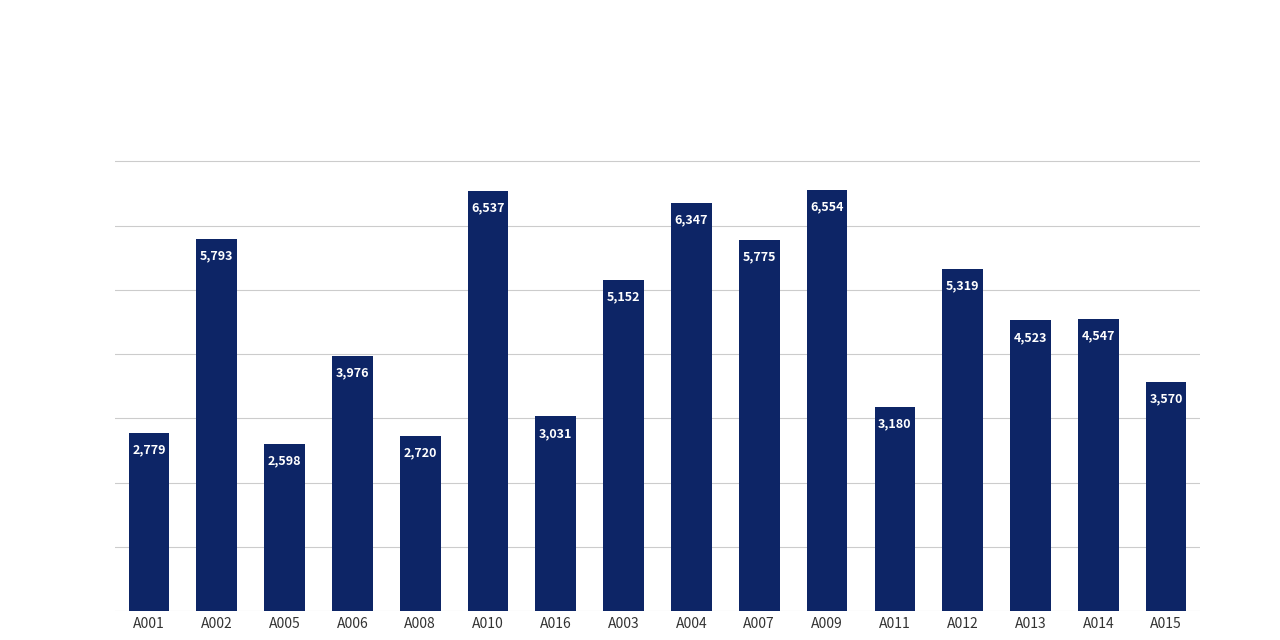

Approximately how many times larger is the value at A008 compared to A004?

0.4